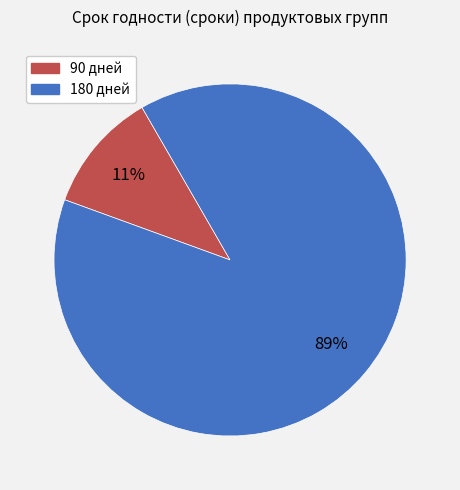

Is there a majority slice in this chart?

Yes